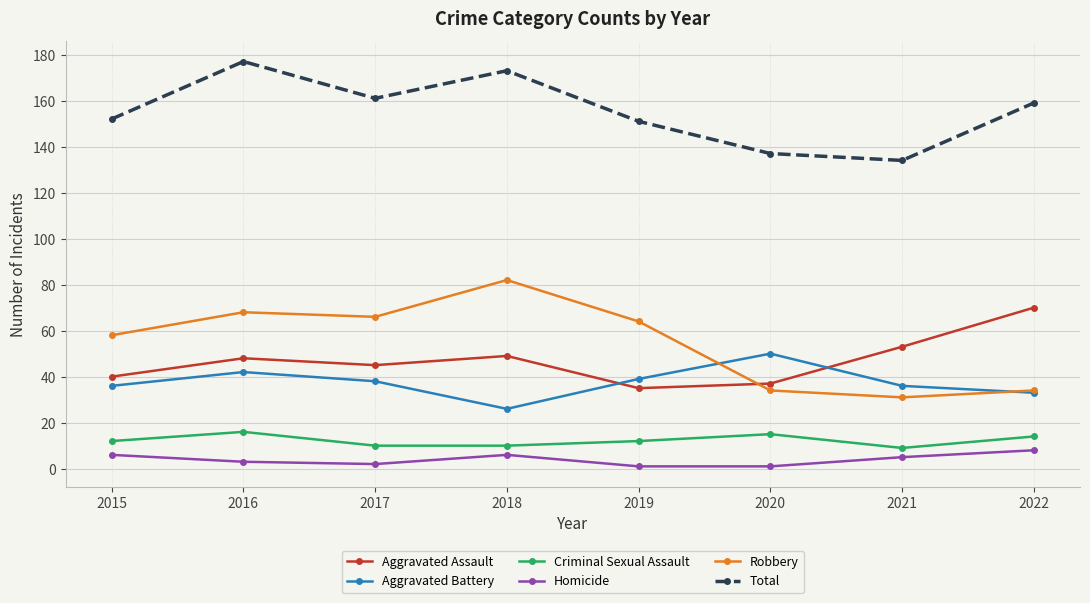

What is the value of the Homicide point at the 7th from the left?

5